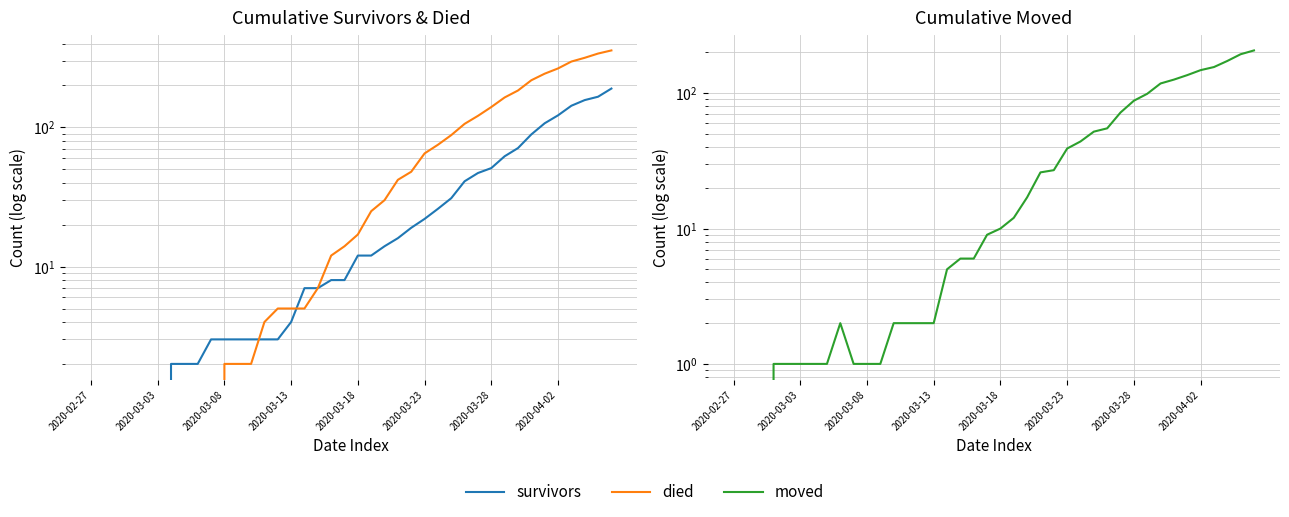

Where do died and survivors first cross each other?

12 and 13